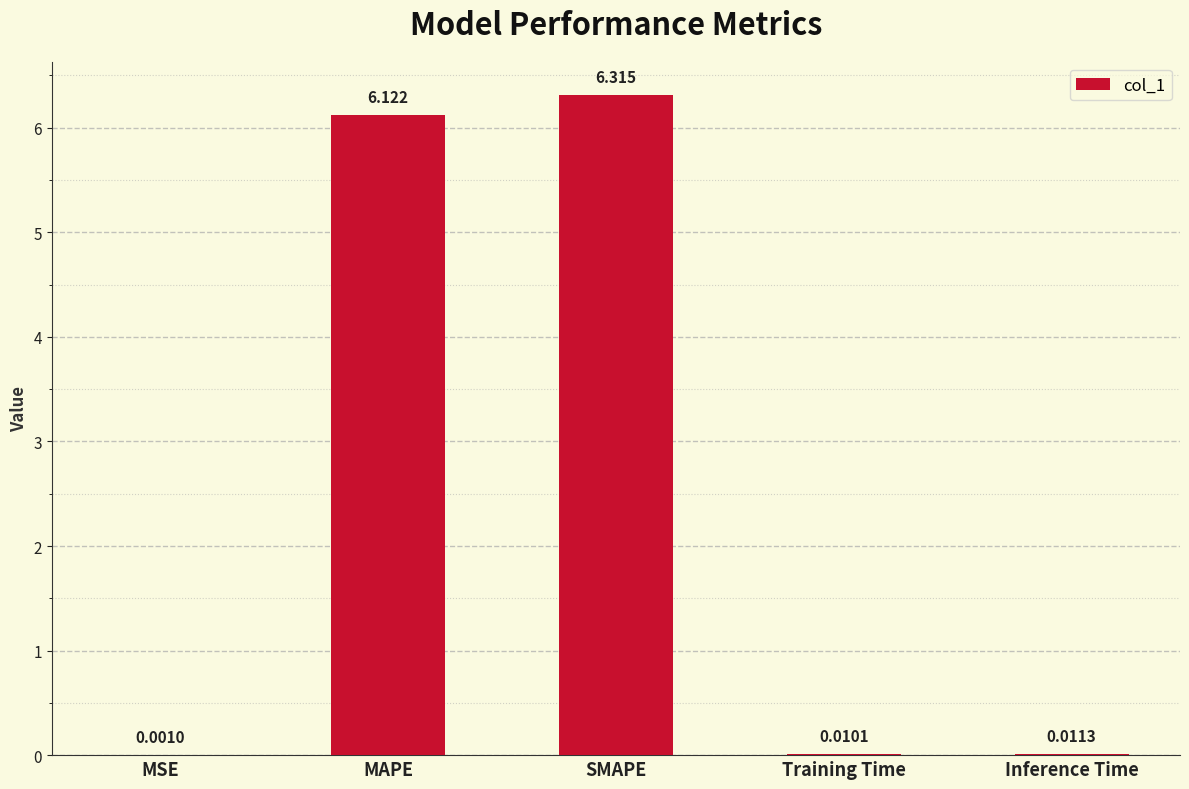

At which label is the value closest to 3?

Inference Time